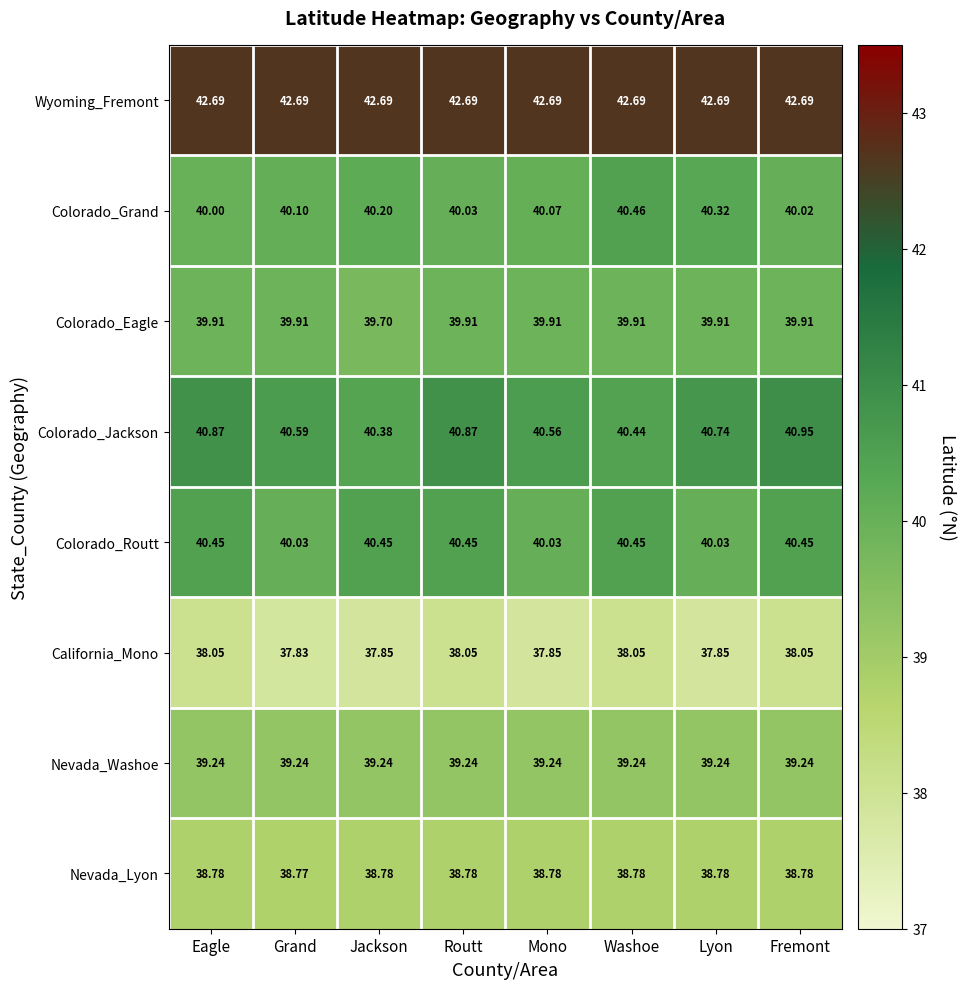

At Mono, list the series in order from smallest to largest.

California_Mono, Nevada_Lyon, Nevada_Washoe, Colorado_Eagle, Colorado_Routt, Colorado_Grand, Colorado_Jackson, Wyoming_Fremont